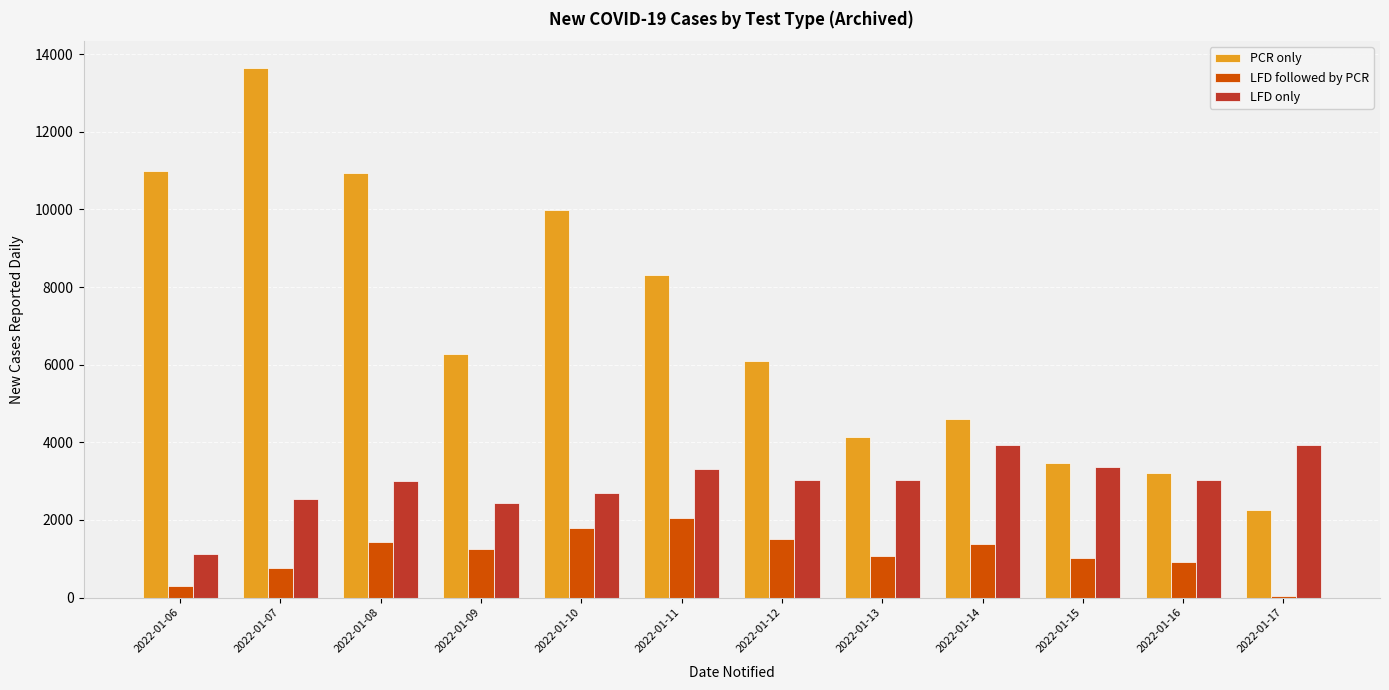

What is the lowest value of the LFD only series?

1120